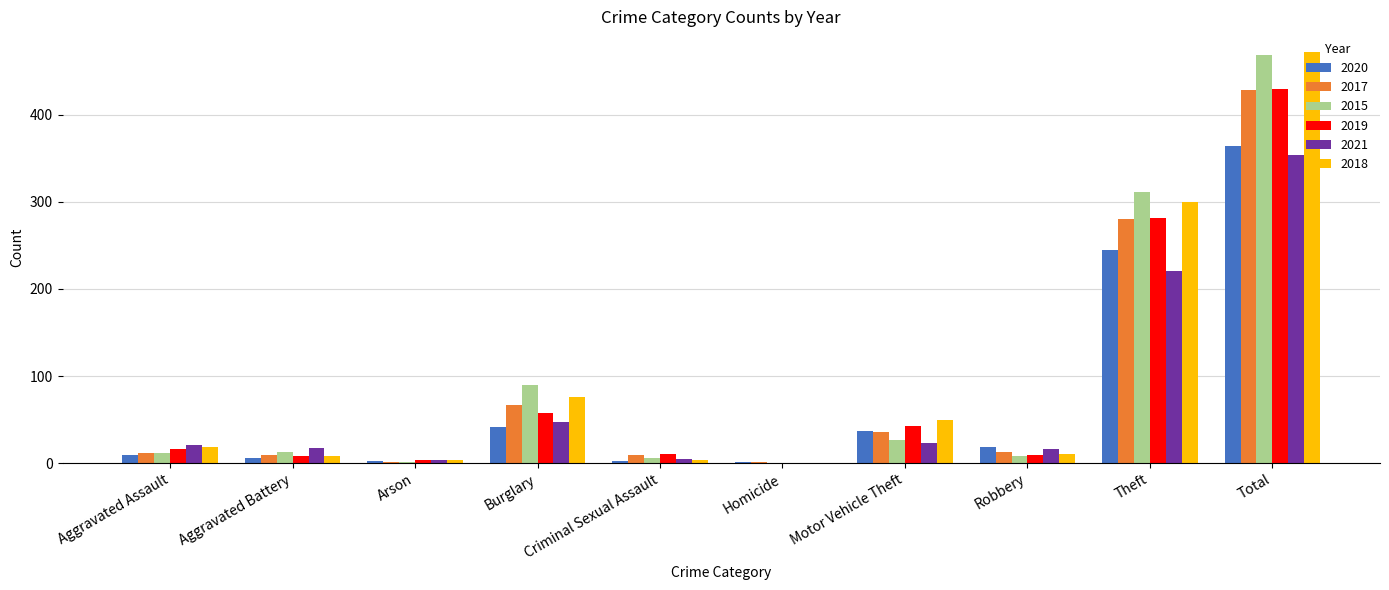

What is the sum of the 2020 values at Aggravated Assault and Theft?

254